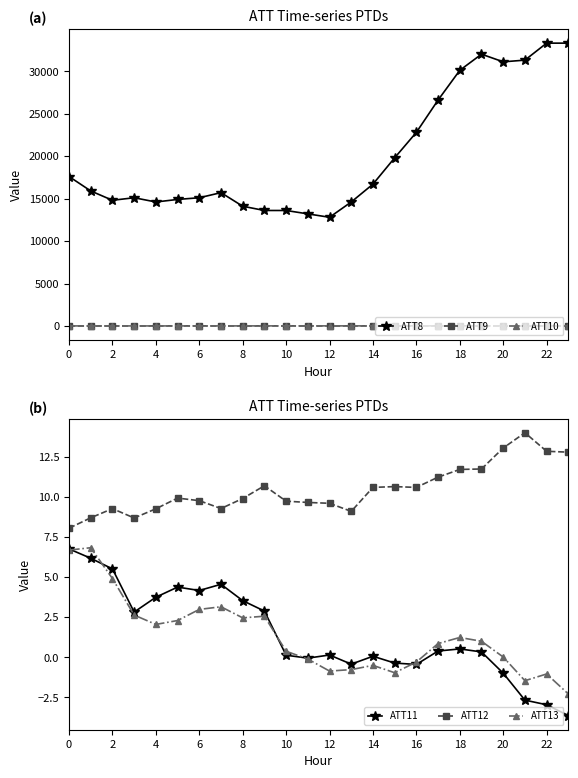

What value does the ATT9 series have at 18?

5.4